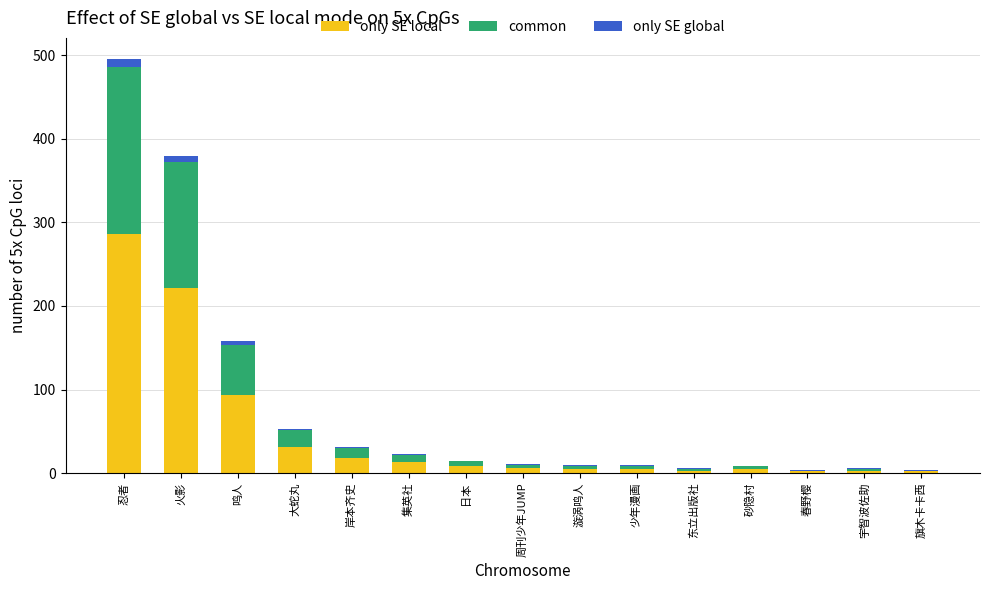

What is the total value across all series at 日本?

15